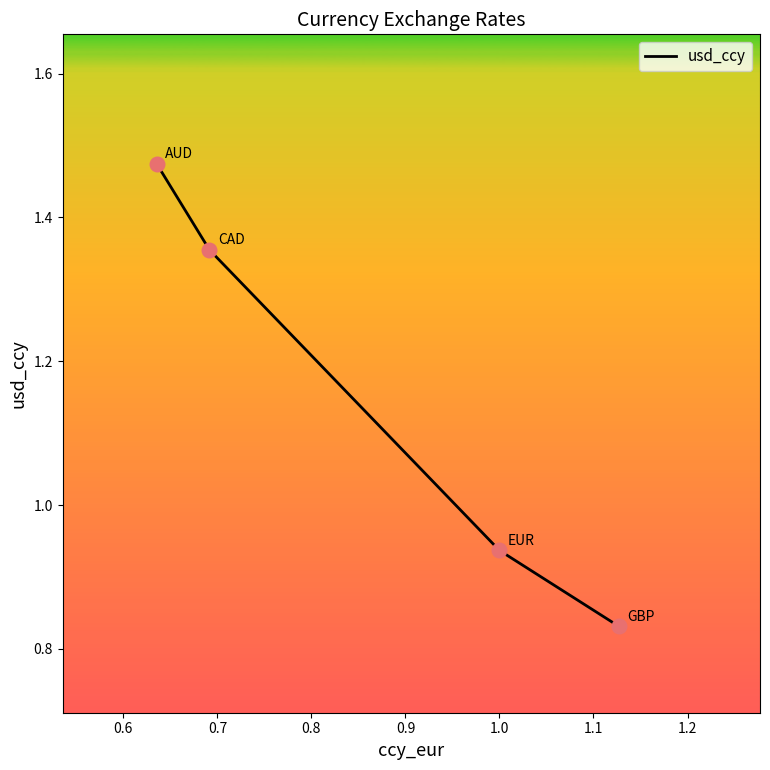

What is the sum of all values?

4.6